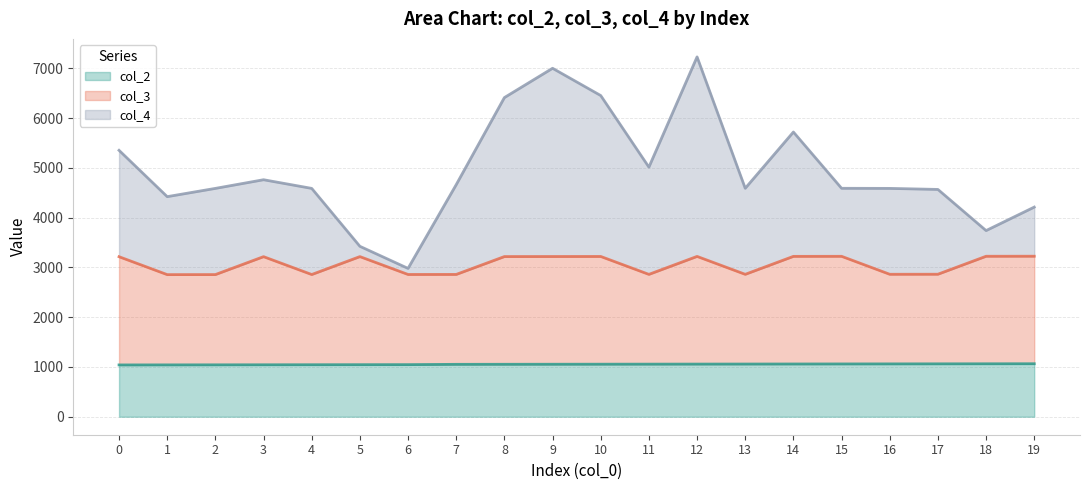

True or false: col_3 has a value of 4697 at 6.

False